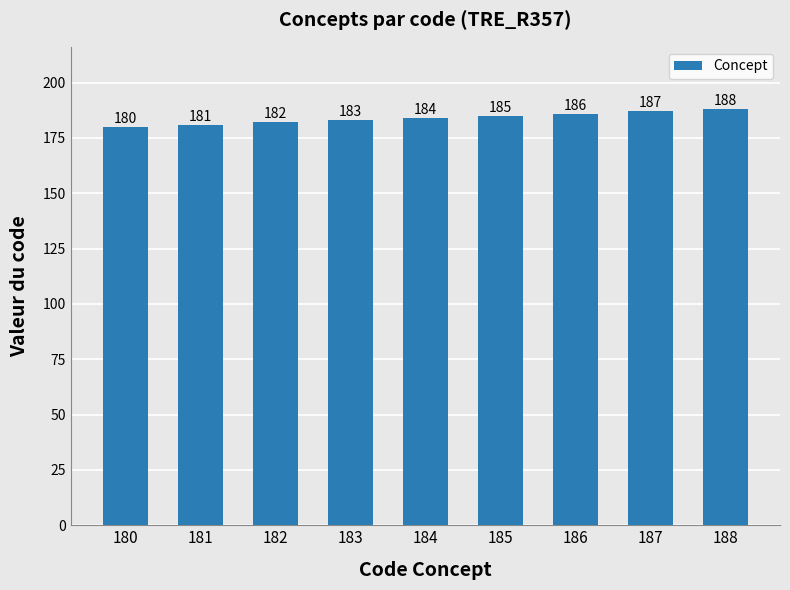

Reading right to left, list all the values displayed in this chart.

188=188	187=187	186=186	185=185	184=184	183=183	182=182	181=181	180=180